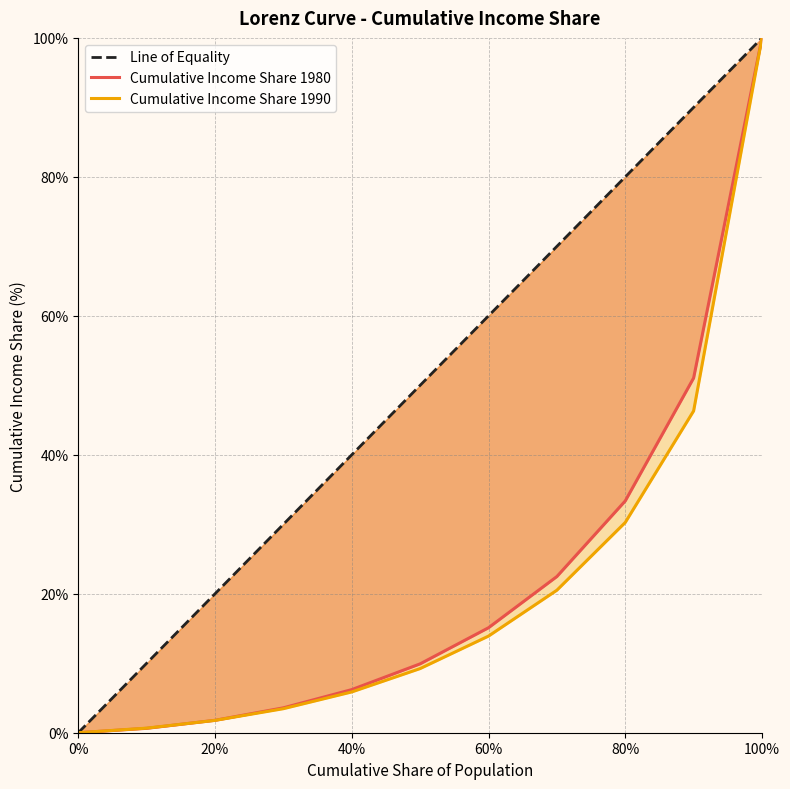

How many lines are shown in the chart?

3